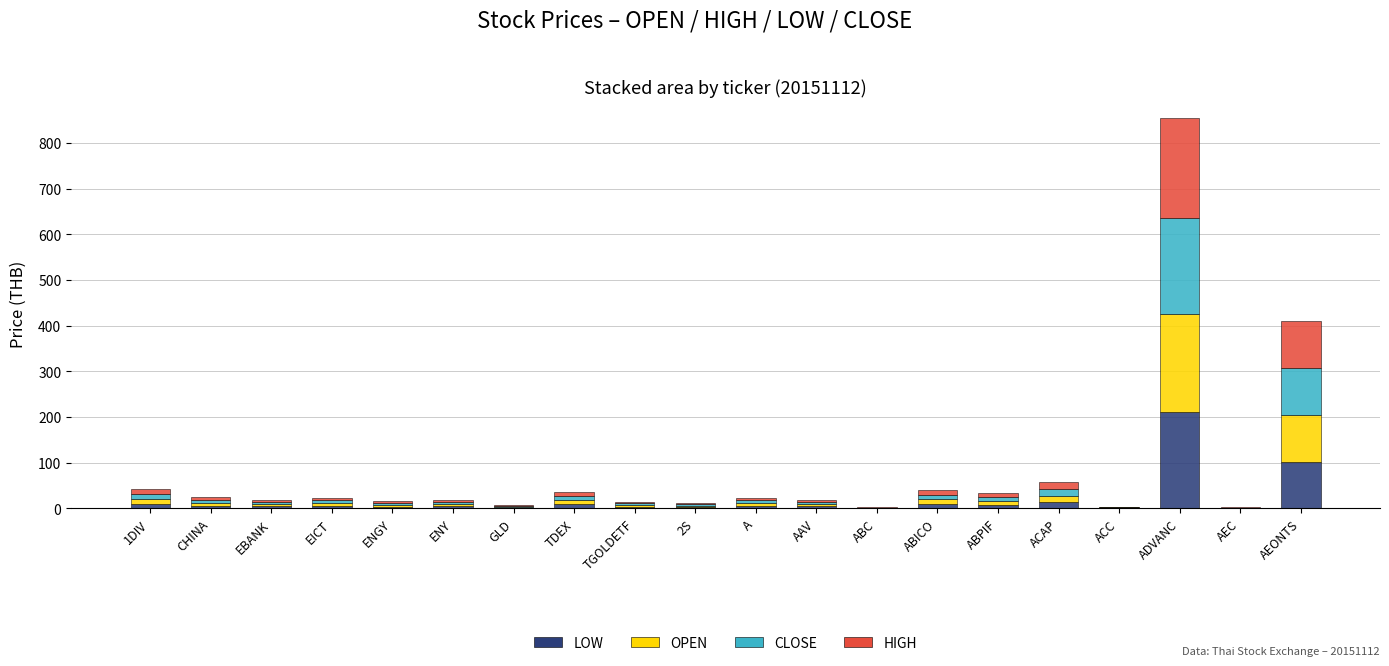

What is the maximum value for LOW?

210.0